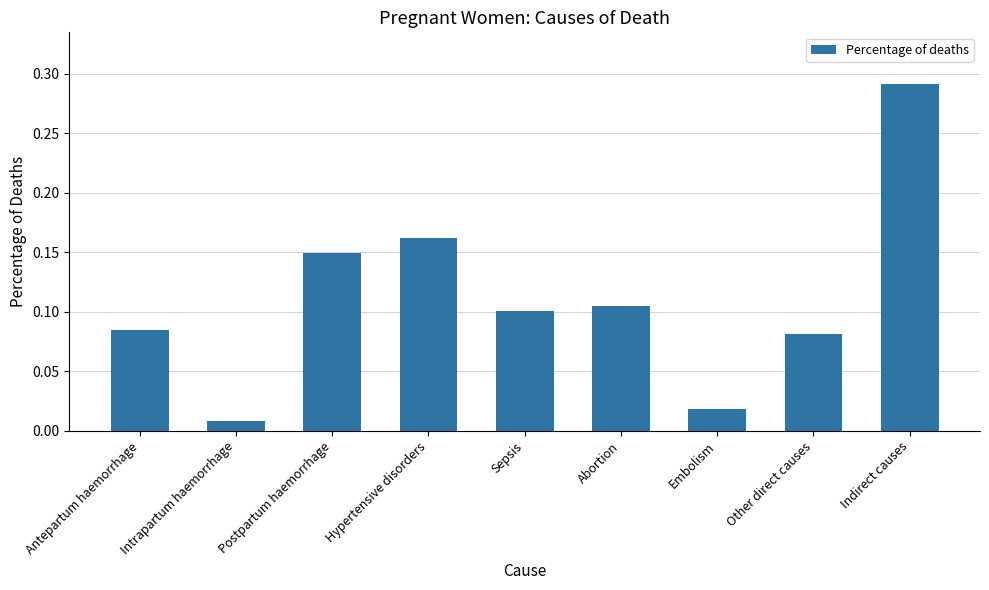

Which label corresponds to the smallest value in the chart?

Intrapartum haemorrhage